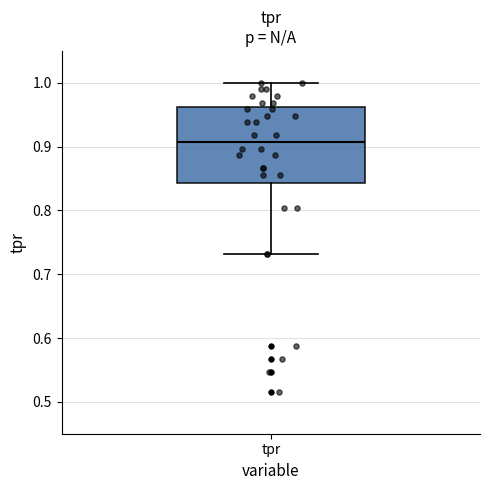

Transcribe this box plot: give where the median line is, the range the box spans, and where the two whiskers end, as read against the y-axis. The values are not printed on the chart, so give them approximately, as read against the axis.

median 0.91, box 0.84 to 0.96, whiskers 0.73 to 1.00